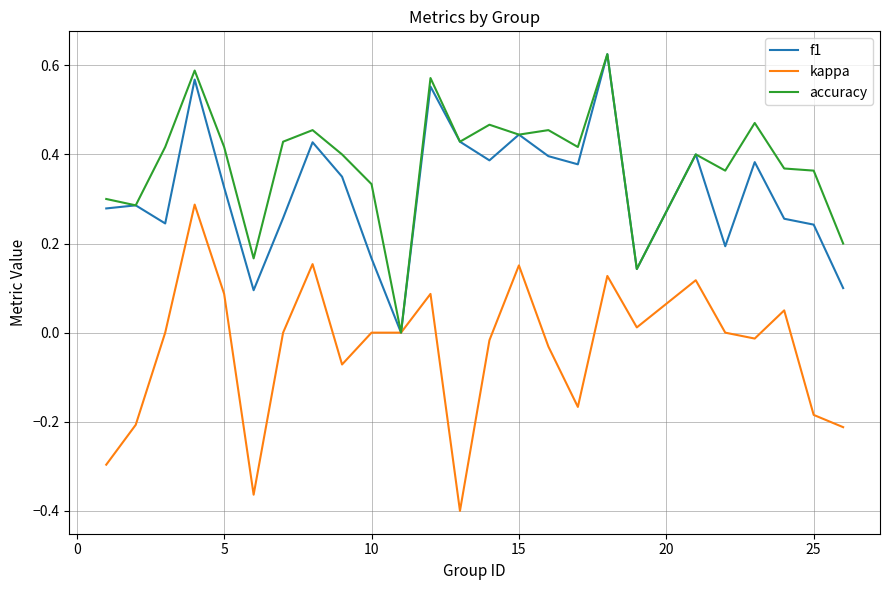

Which series has the widest spread of values?

kappa